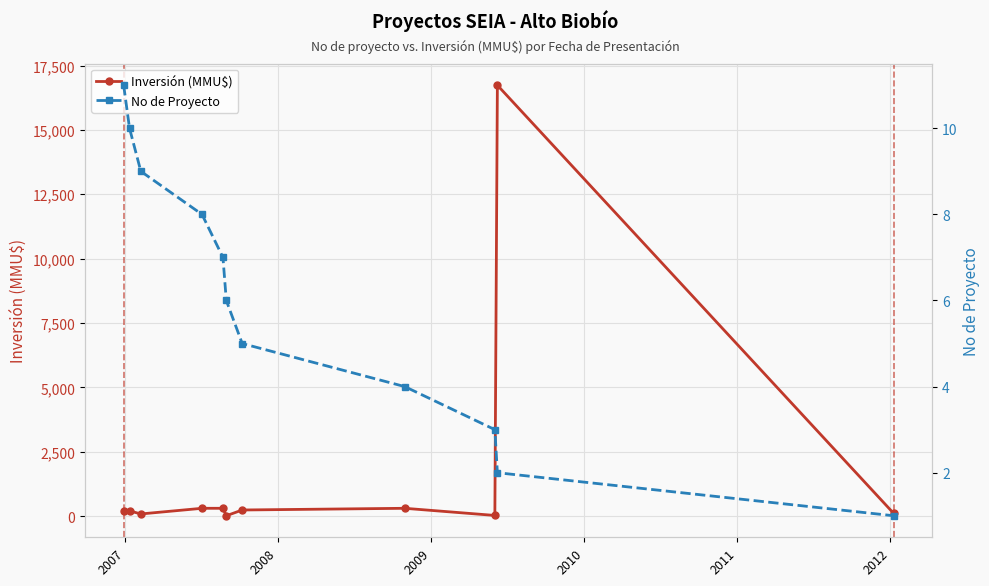

How many data points does each series have?

11